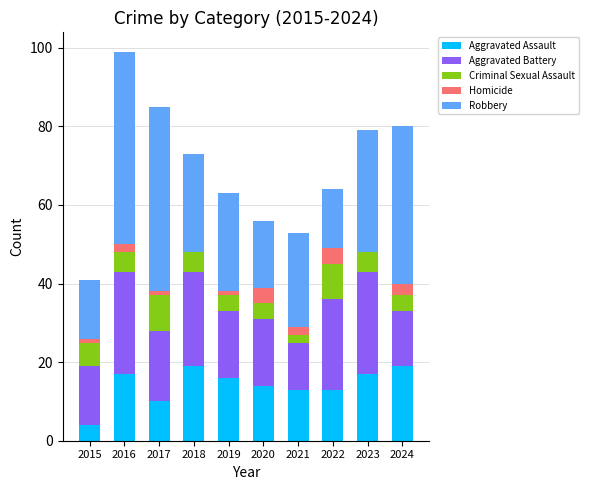

True or false: Aggravated Assault has a value of 11 at 2023.

False